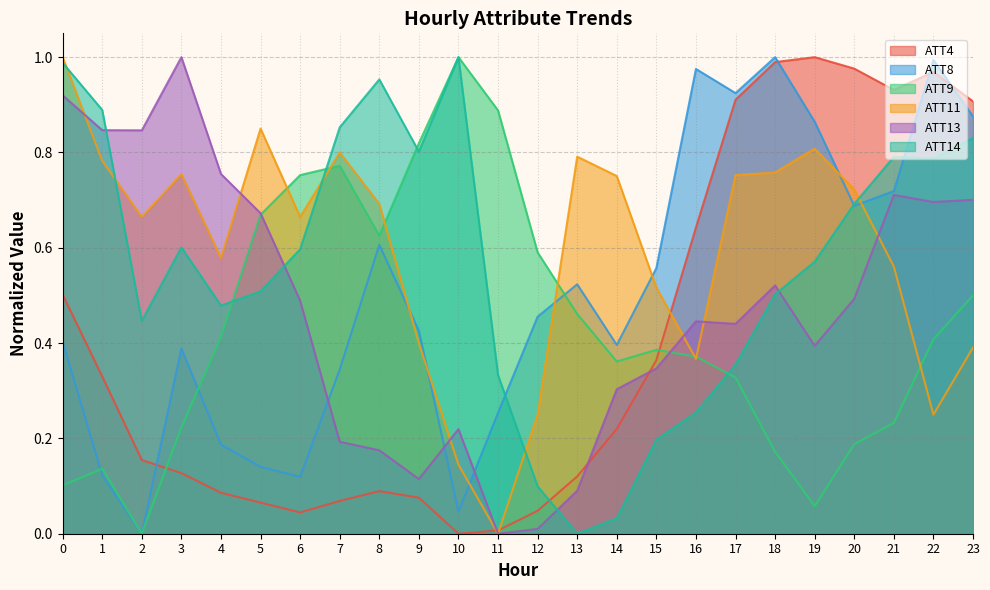

Which has a higher value, 7 or 20?

20